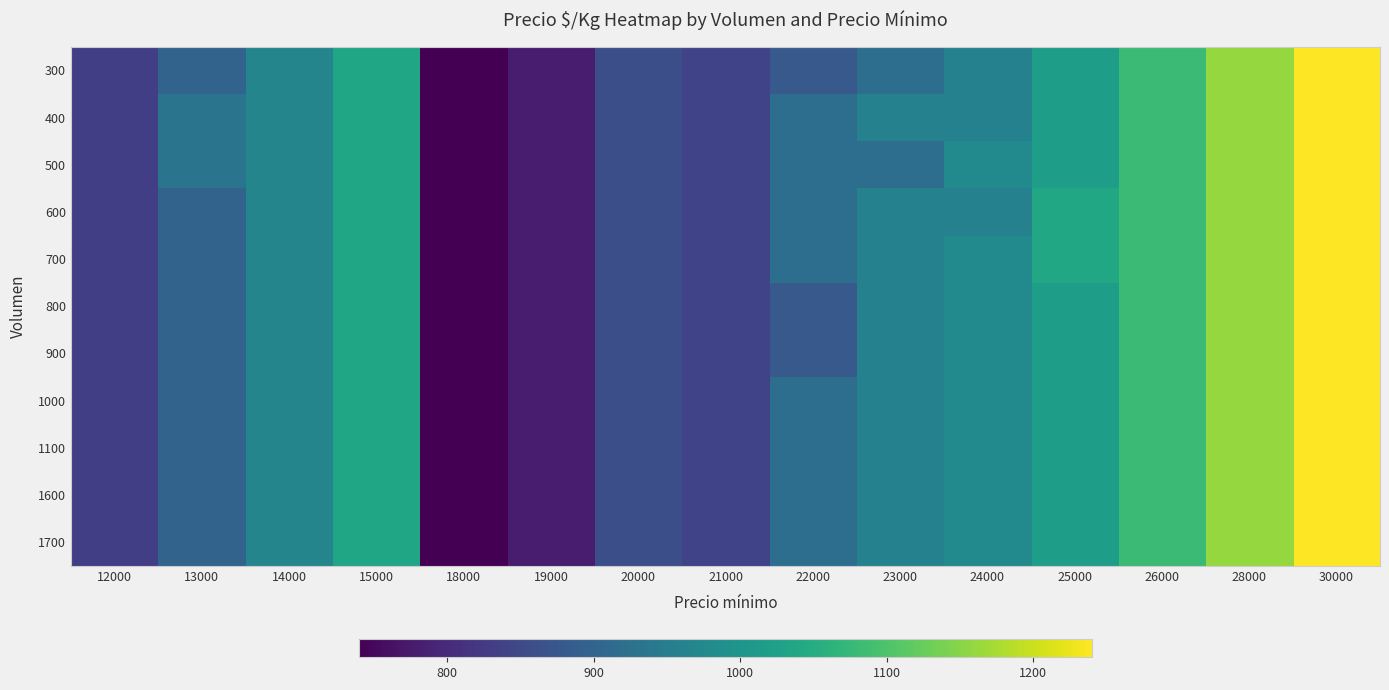

At 15000, list the series in order from largest to smallest.

300, 400, 500, 600, 700, 800, 900, 1000, 1100, 1600, 1700